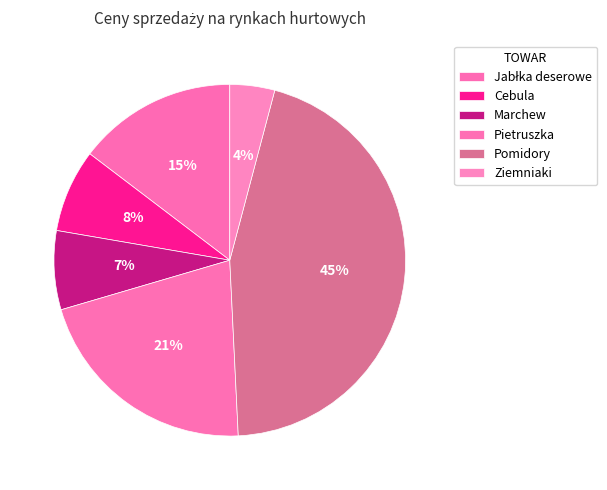

To the nearest percent, what is the difference between the Pomidory and Cebula slice percentages?

37%